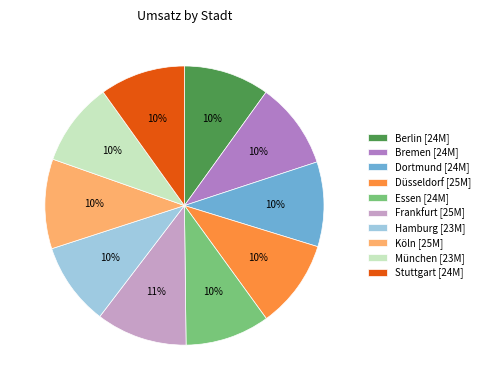

How many segments does this pie chart have?

10